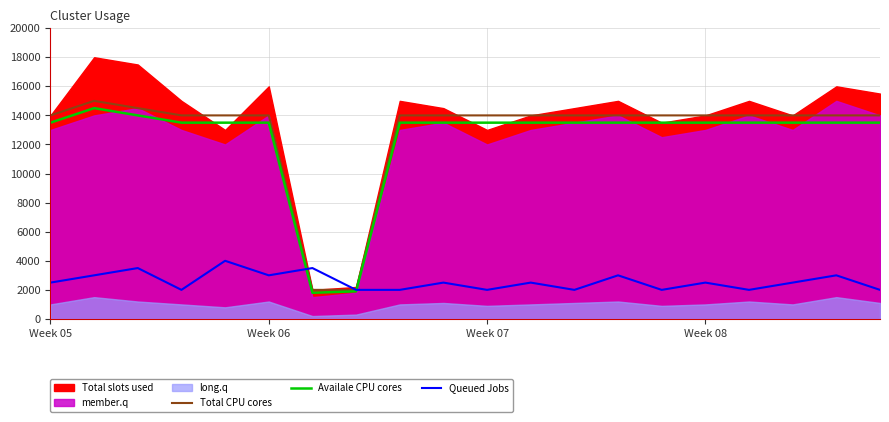

At which label does Availale CPU cores reach its minimum?

6